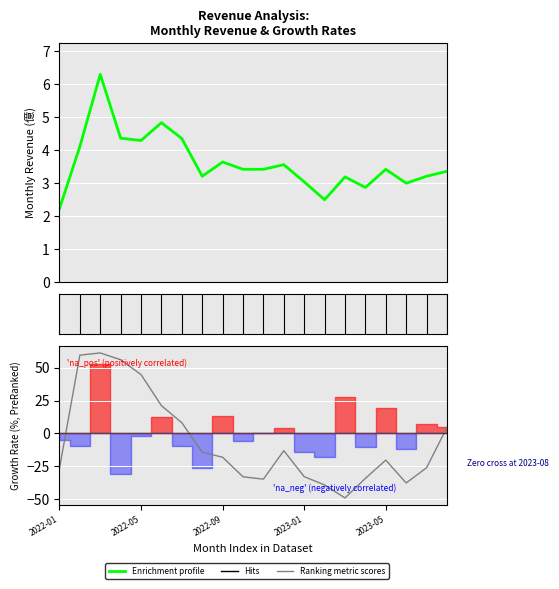

At how many categories does at least one series exceed -19?

20